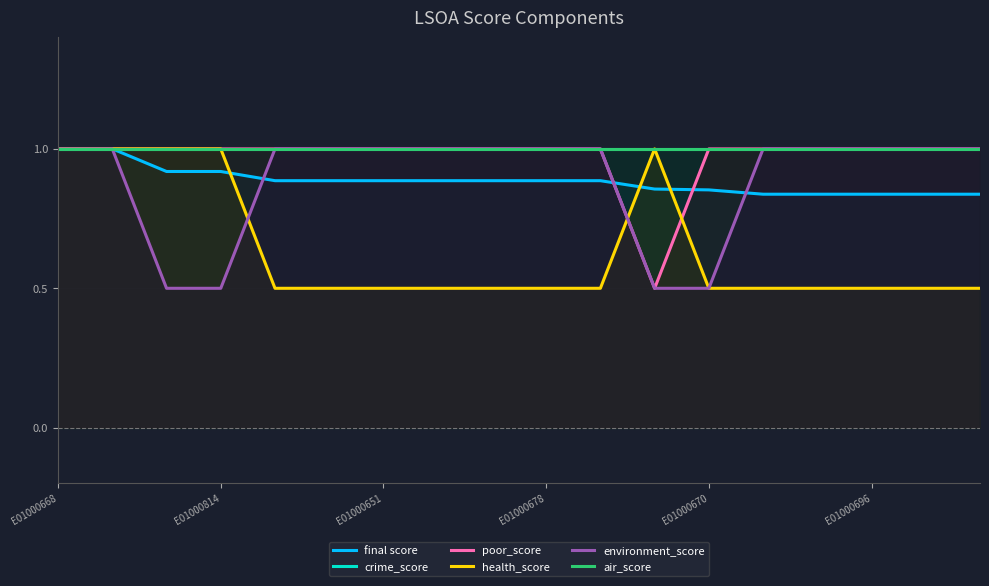

What is the greatest value displayed?

1.0